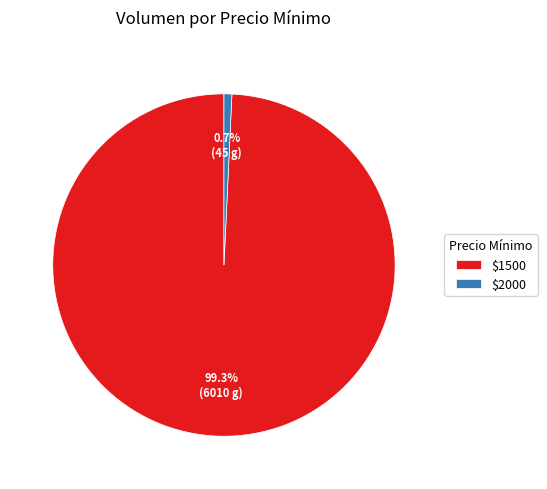

What portion of the pie excludes $1500?

0.7%